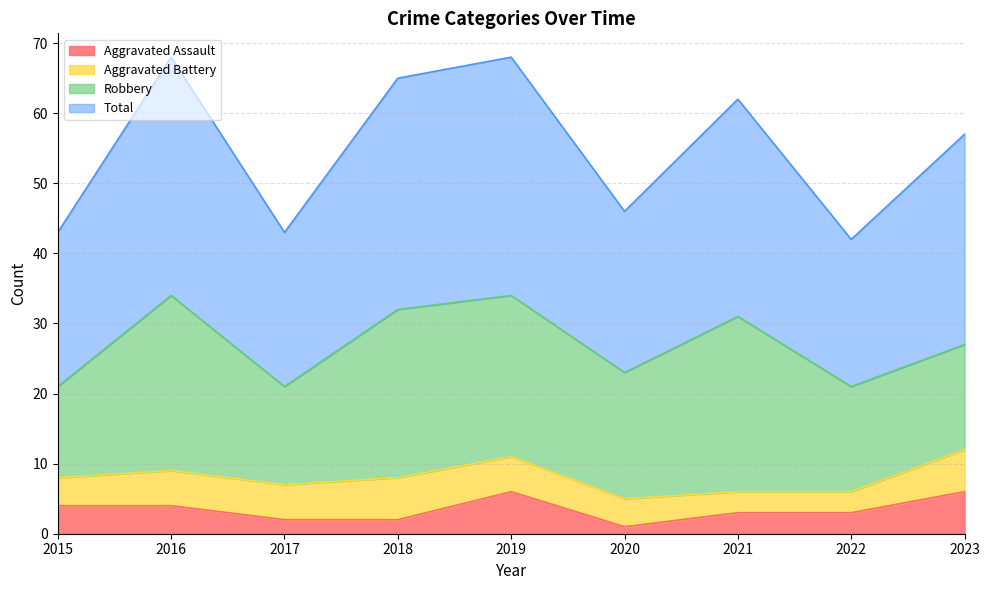

What is the lowest value of the Total series?

42